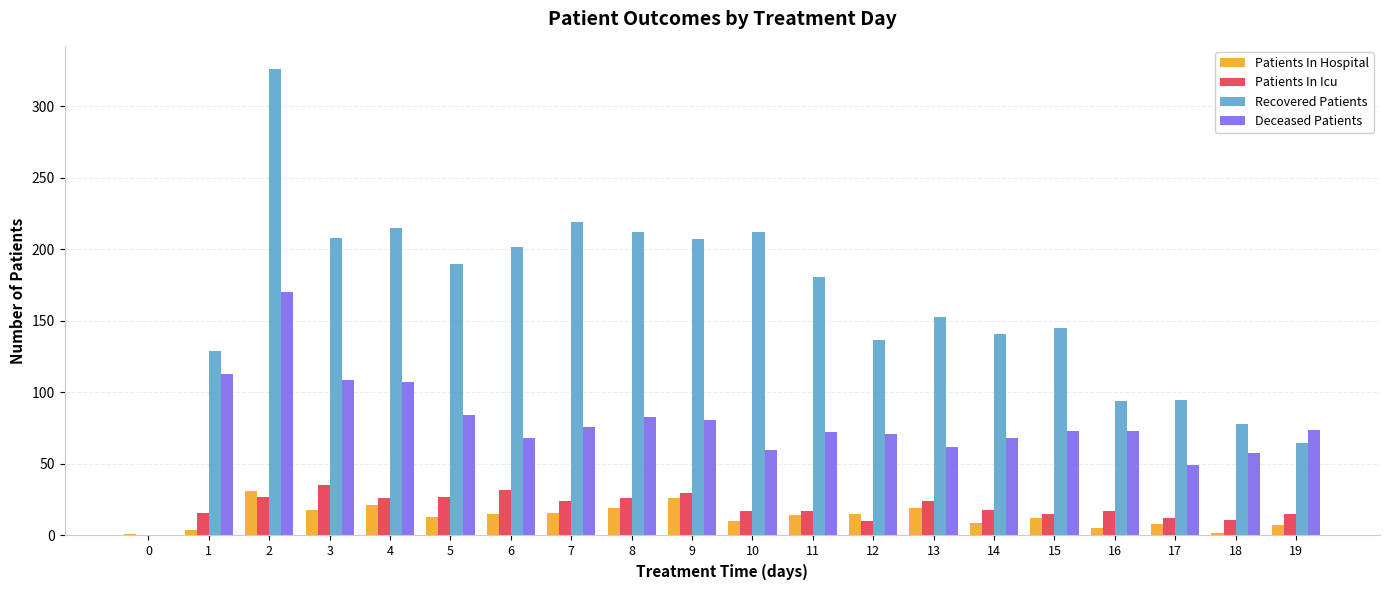

At which label is Deceased Patients closest to 85?

5